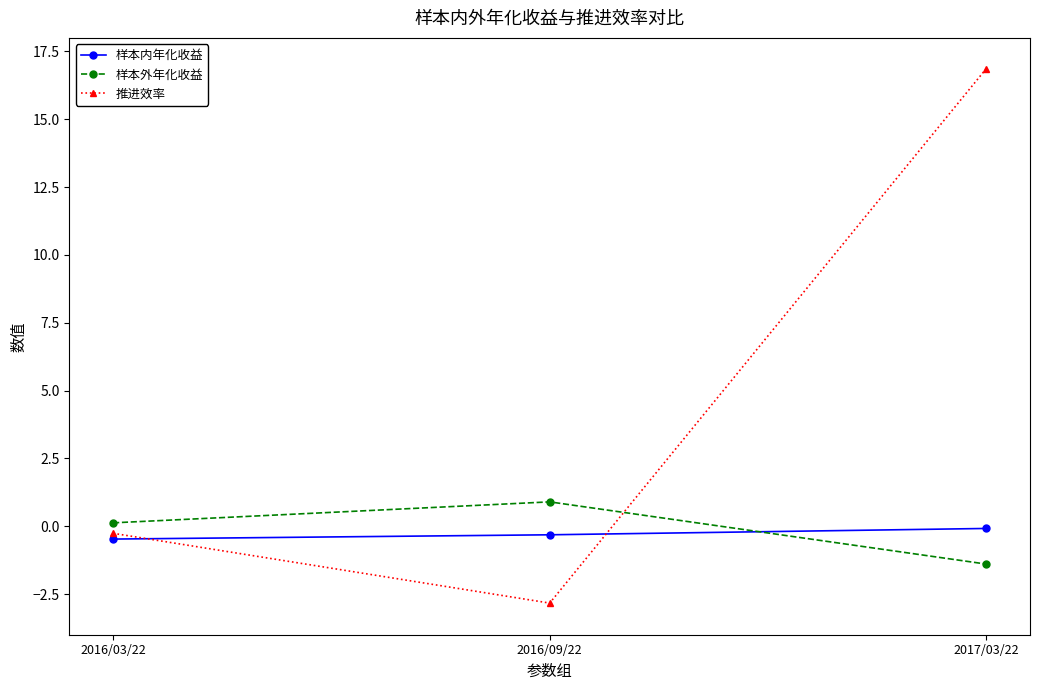

The value of 样本外年化收益 at 2016/03/22 is 0.1. True or false?

True